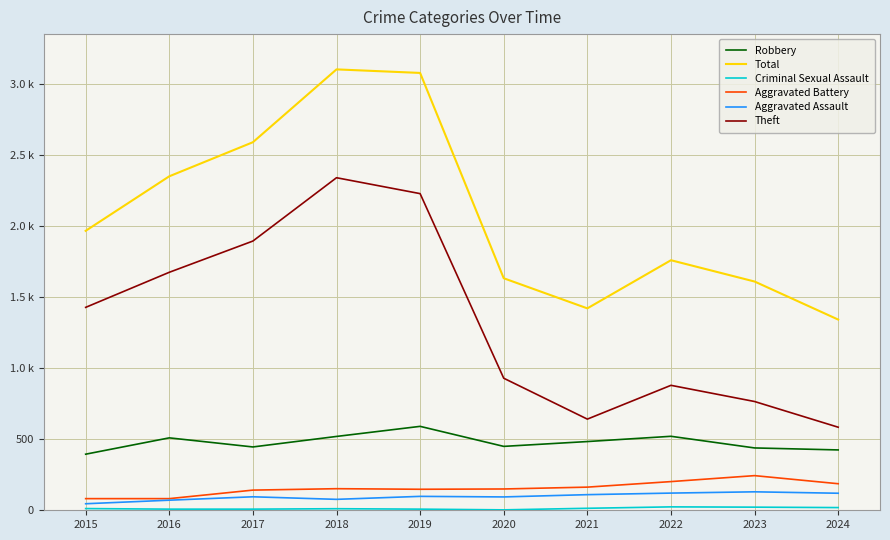

Between 2016 and 2017, which is larger?

2016